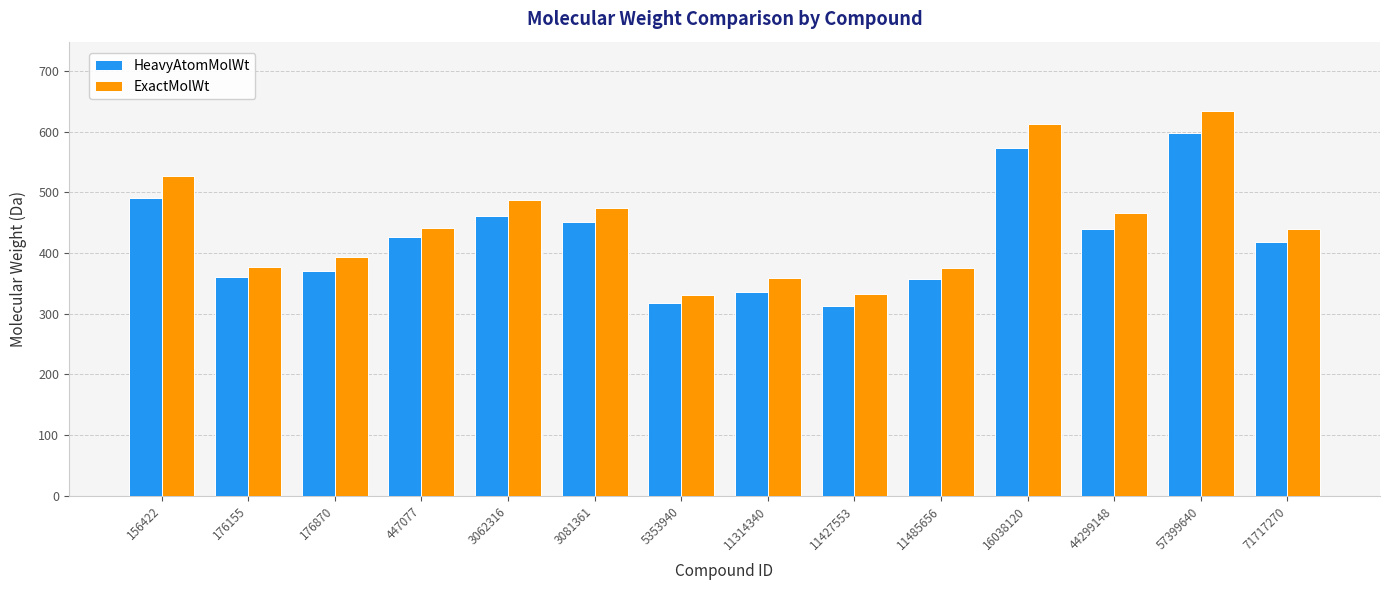

At how many categories does at least one series exceed 336?

12